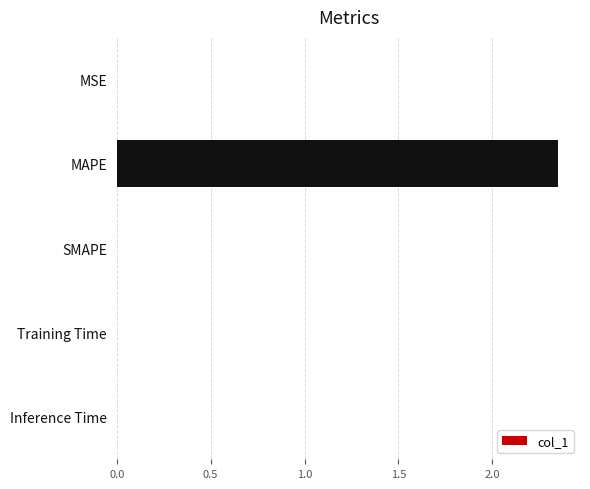

What is the sum of all values?

2.4